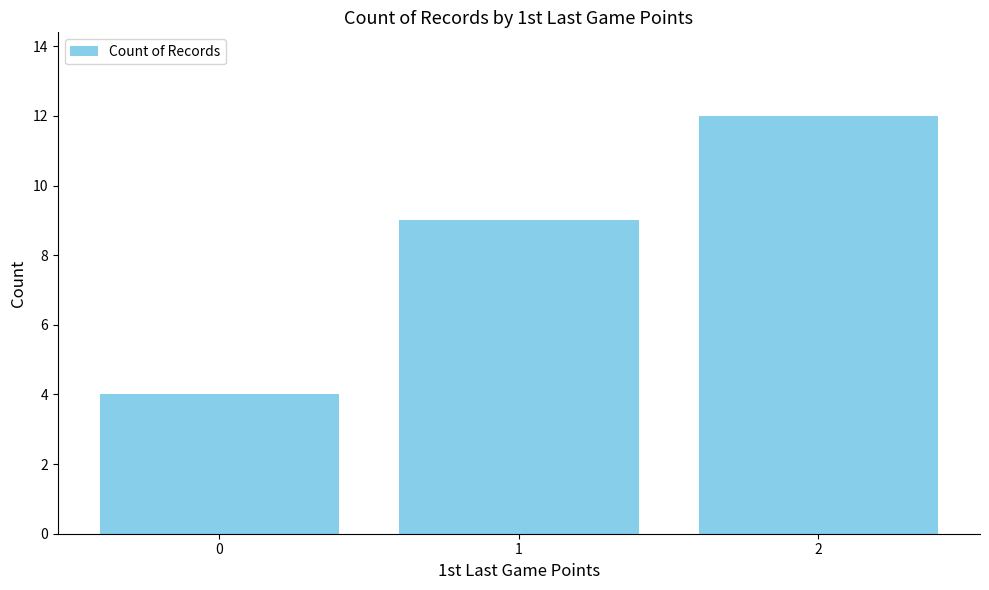

Reading right to left, what are all the values shown in this chart?

12	9	4